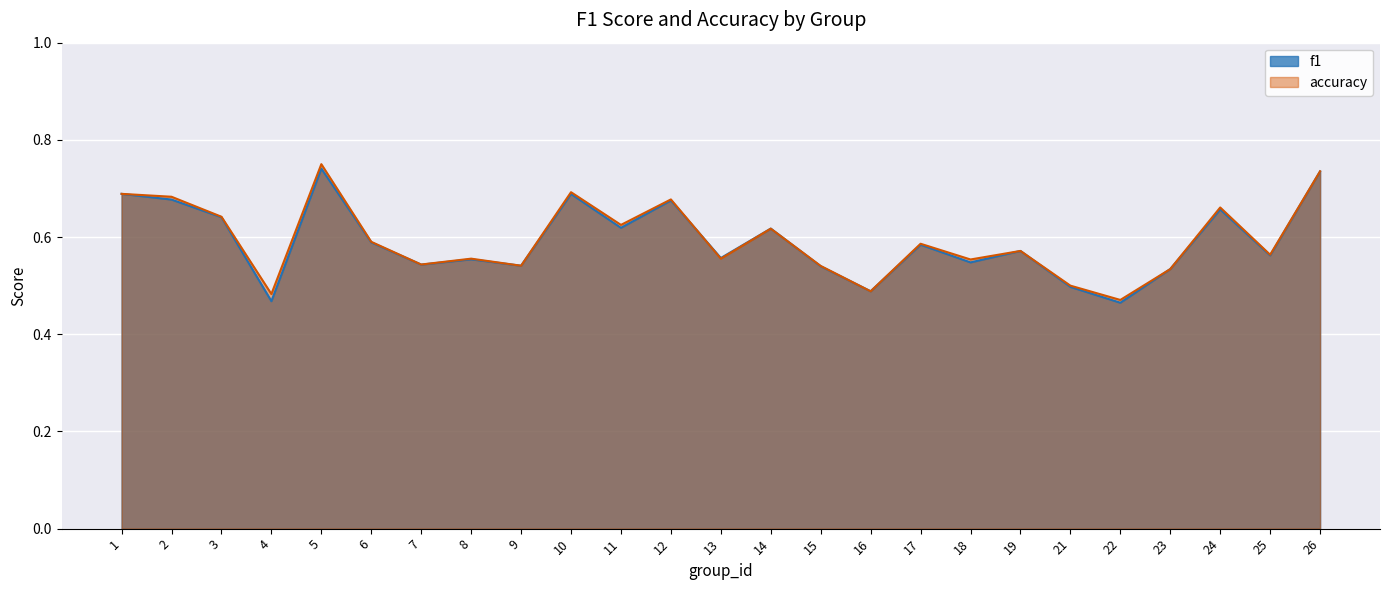

Is it true that accuracy equals 0.6 at 3?

True